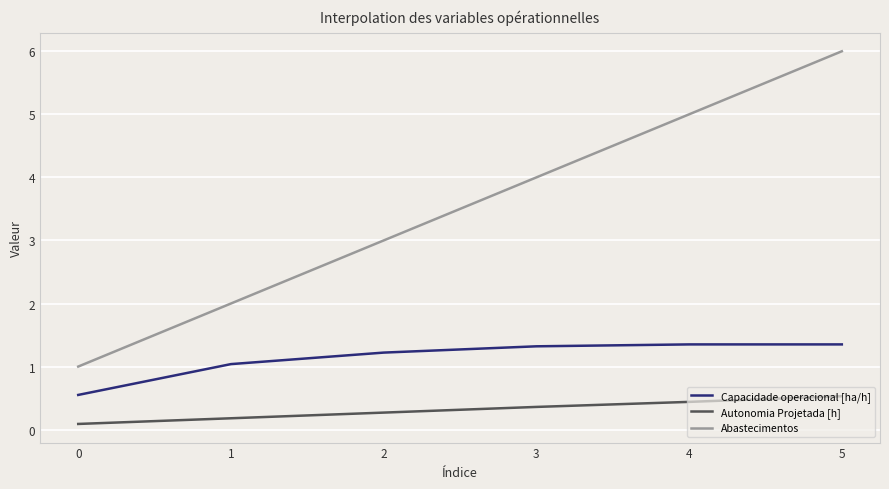

Reading left to right, what are all the values shown in this chart?

Capacidade operacional [ha/h]: 0.6	1.0	1.2	1.3	1.4	1.4
Autonomia Projetada [h]: 0.1	0.2	0.3	0.4	0.4	0.5
Abastecimentos: 1.0	2.0	3.0	4.0	5.0	6.0